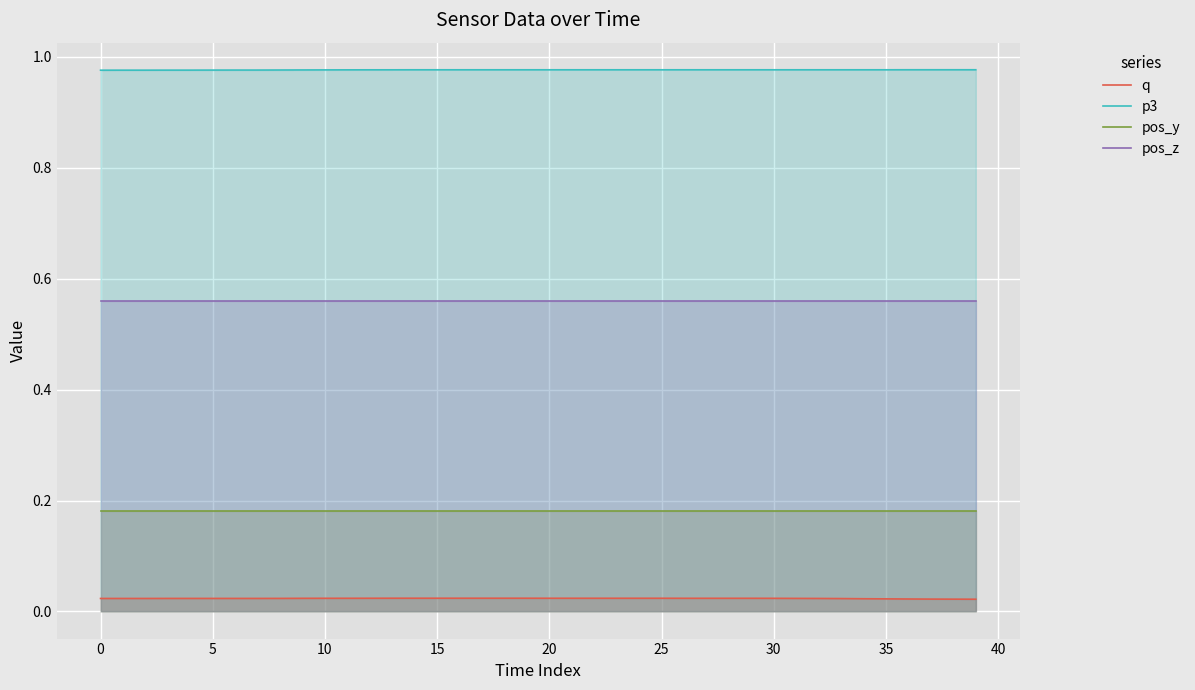

At which category does the chart reach its peak across all series?

37